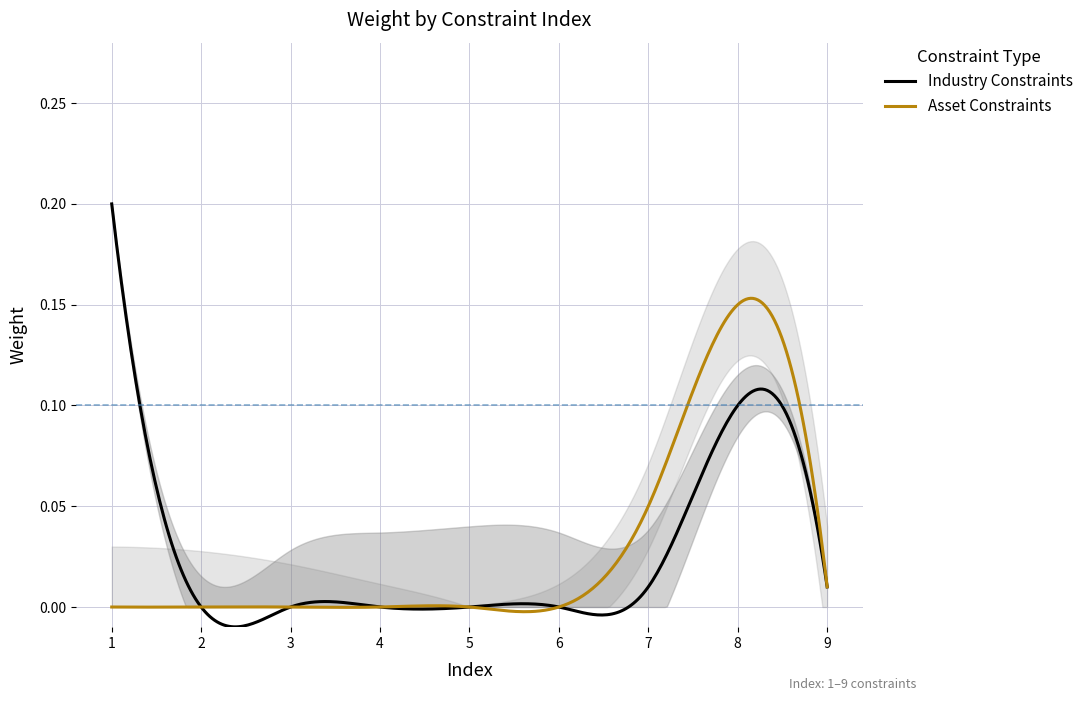

Which category has the highest value across all series?

1